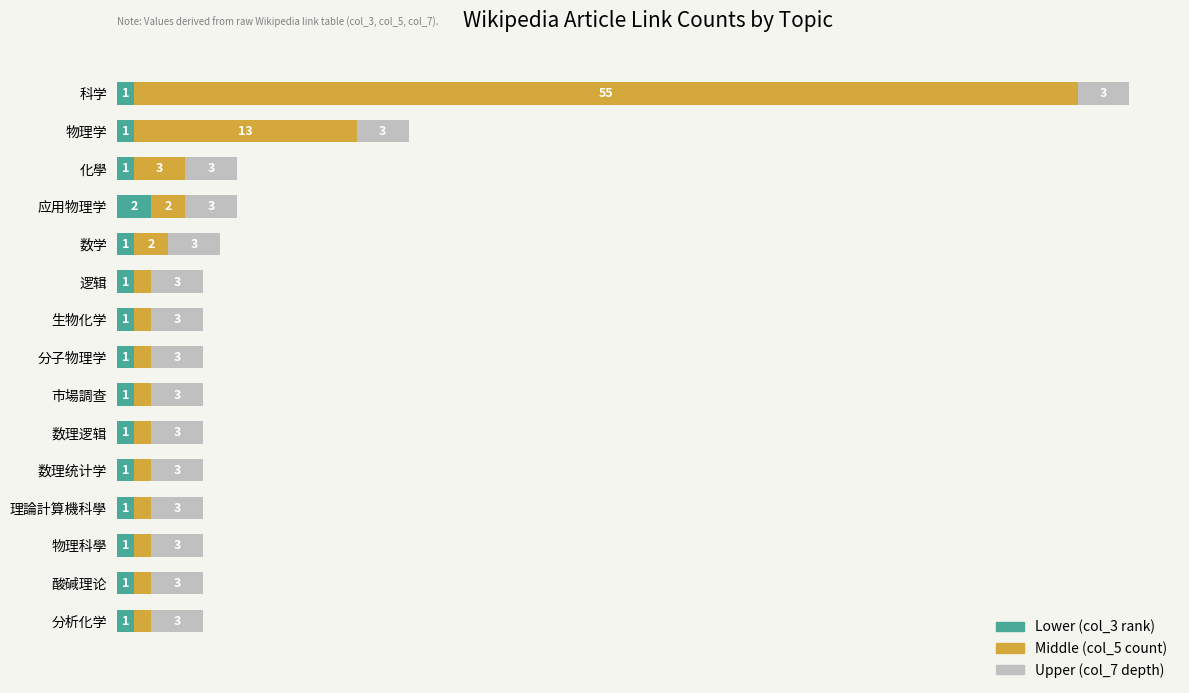

At which category is the sum across all series the highest?

科学